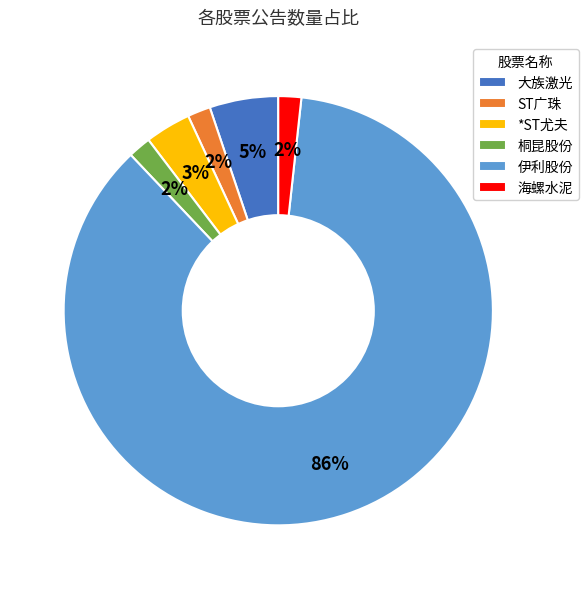

Does ST广珠 represent more than half of the total?

No